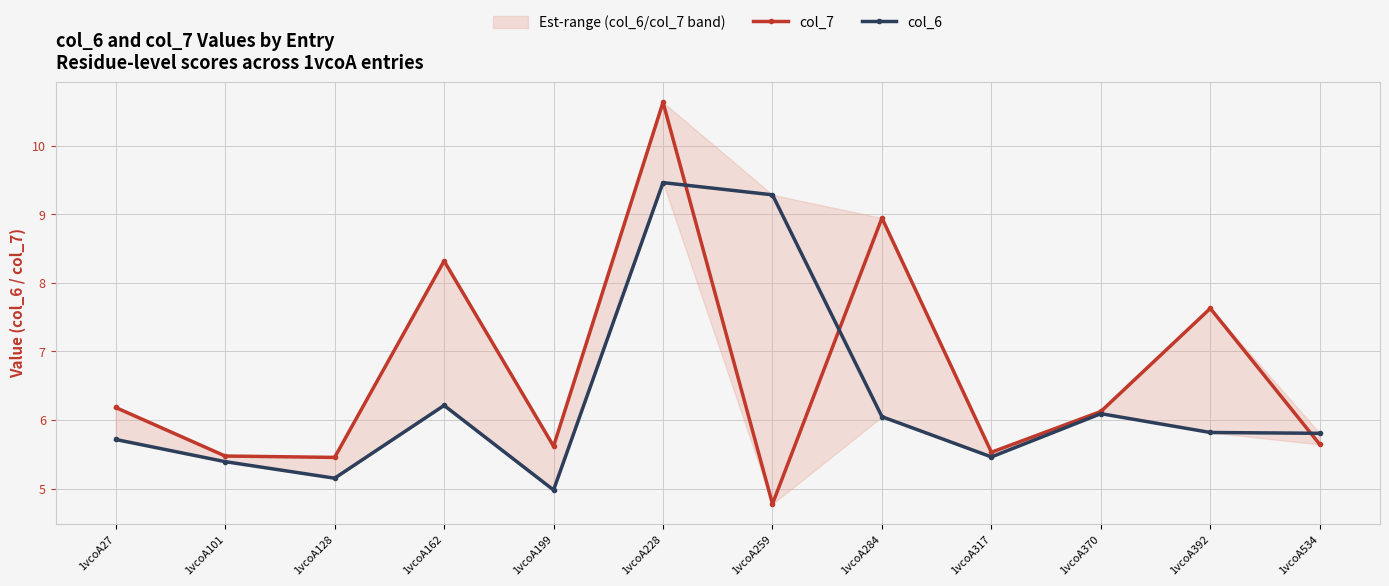

Which series ends up on top after the final intersection of col_7 and col_6?

col_6